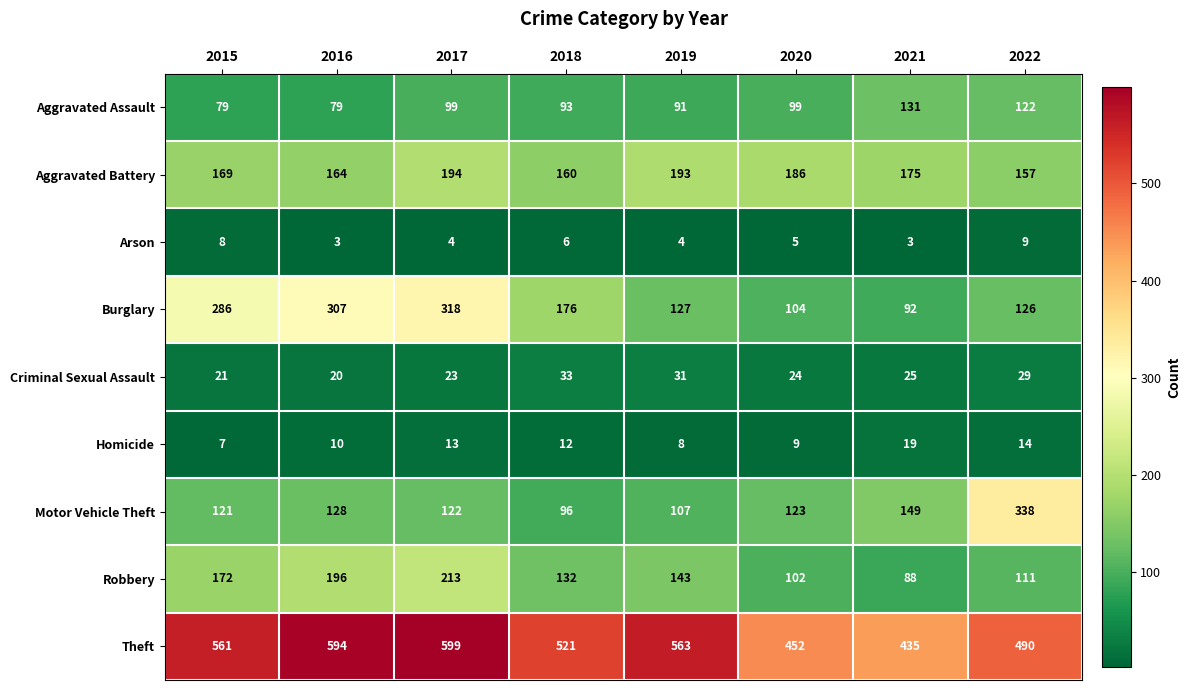

At 2018, list the series in order from smallest to largest.

Arson, Homicide, Criminal Sexual Assault, Aggravated Assault, Motor Vehicle Theft, Robbery, Aggravated Battery, Burglary, Theft